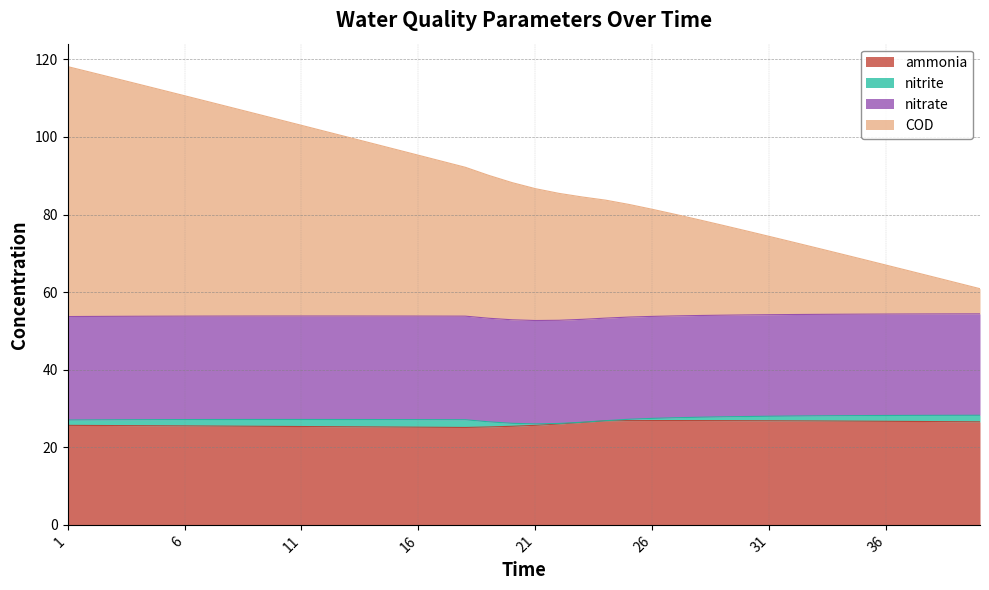

At which category is the sum across all series the highest?

1